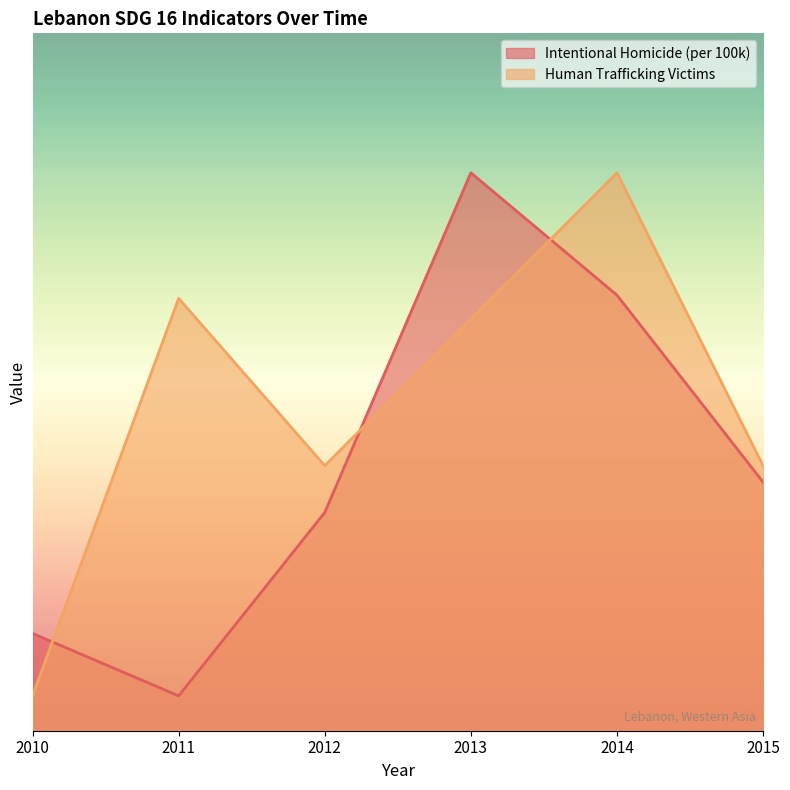

Where is the first local minimum for Intentional Homicide (per 100k)?

2011